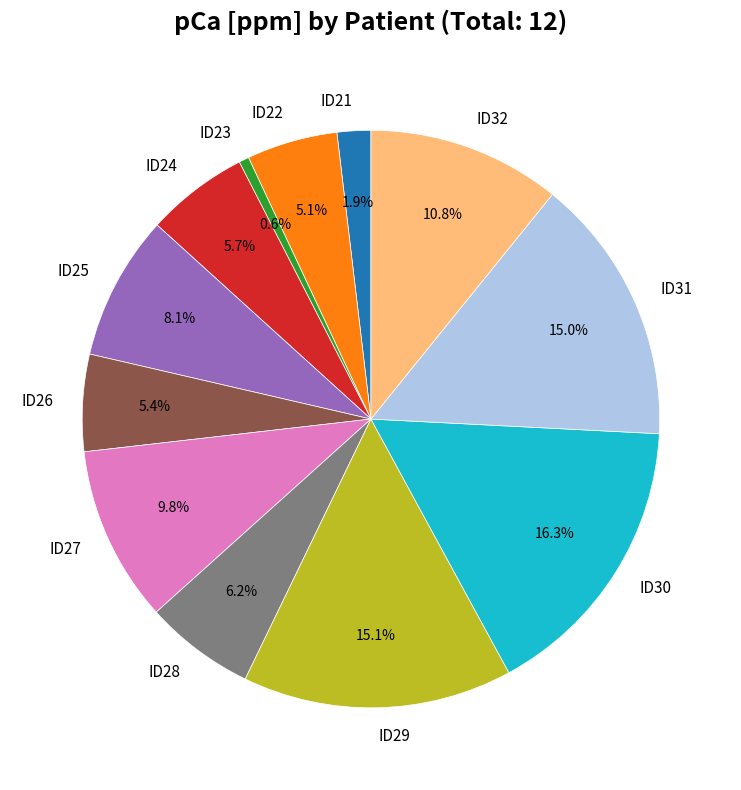

Which slice is the smallest?

ID23